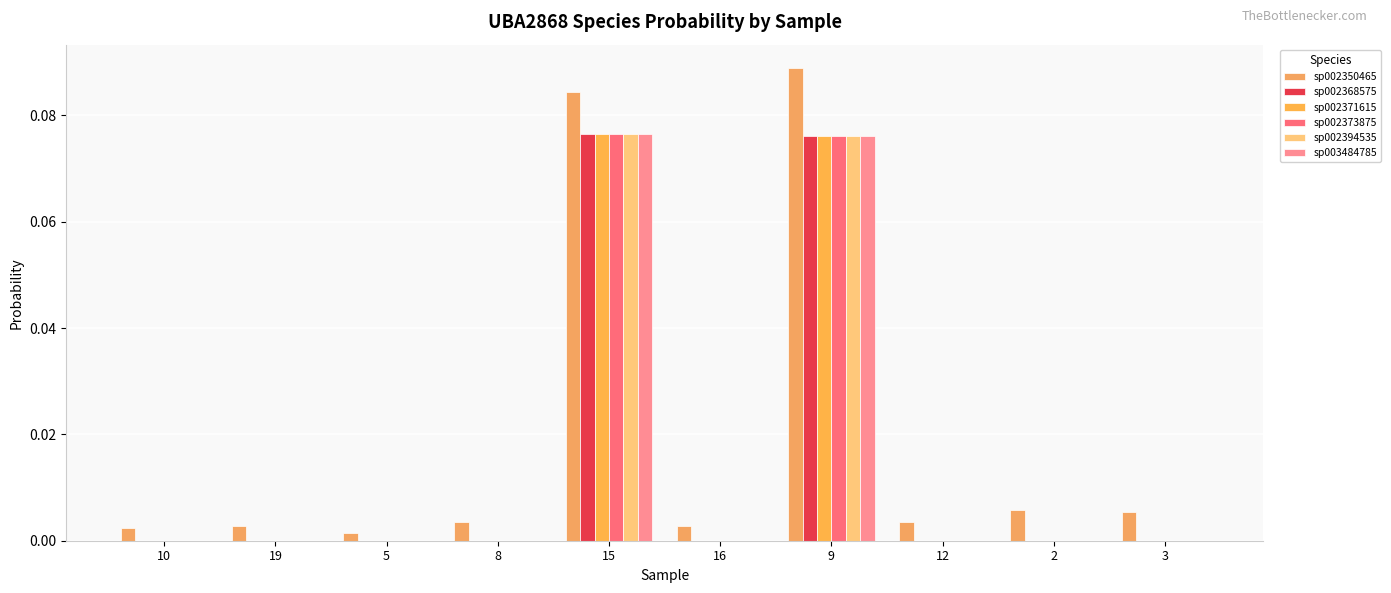

Does the chart contain stacked bars?

No